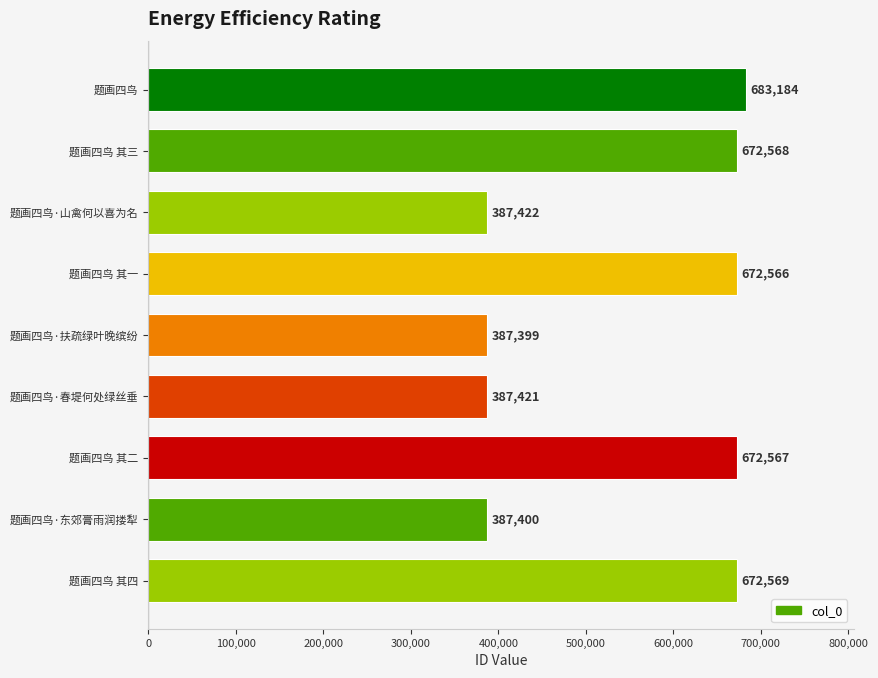

List the labels in order of value, smallest first.

题画四鸟·扶疏绿叶晚缤纷, 题画四鸟·东郊膏雨润搂犁, 题画四鸟·春堤何处绿丝垂, 题画四鸟·山禽何以喜为名, 题画四鸟 其一, 题画四鸟 其二, 题画四鸟 其三, 题画四鸟 其四, 题画四鸟